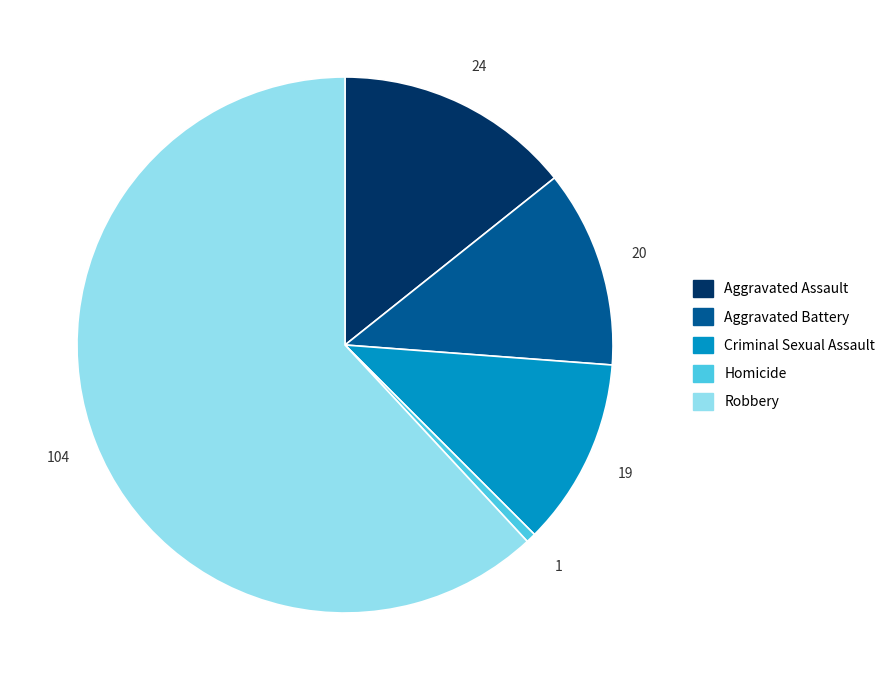

Rank the categories by value from lowest to highest.

Homicide, Criminal Sexual Assault, Aggravated Battery, Aggravated Assault, Robbery